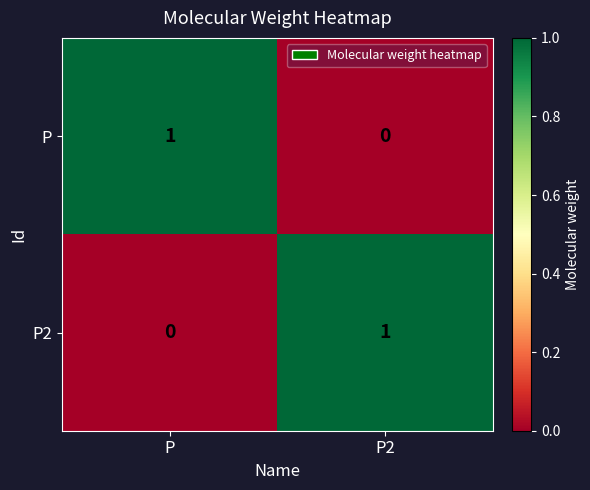

True or false: P has a value of 0 at P2.

True